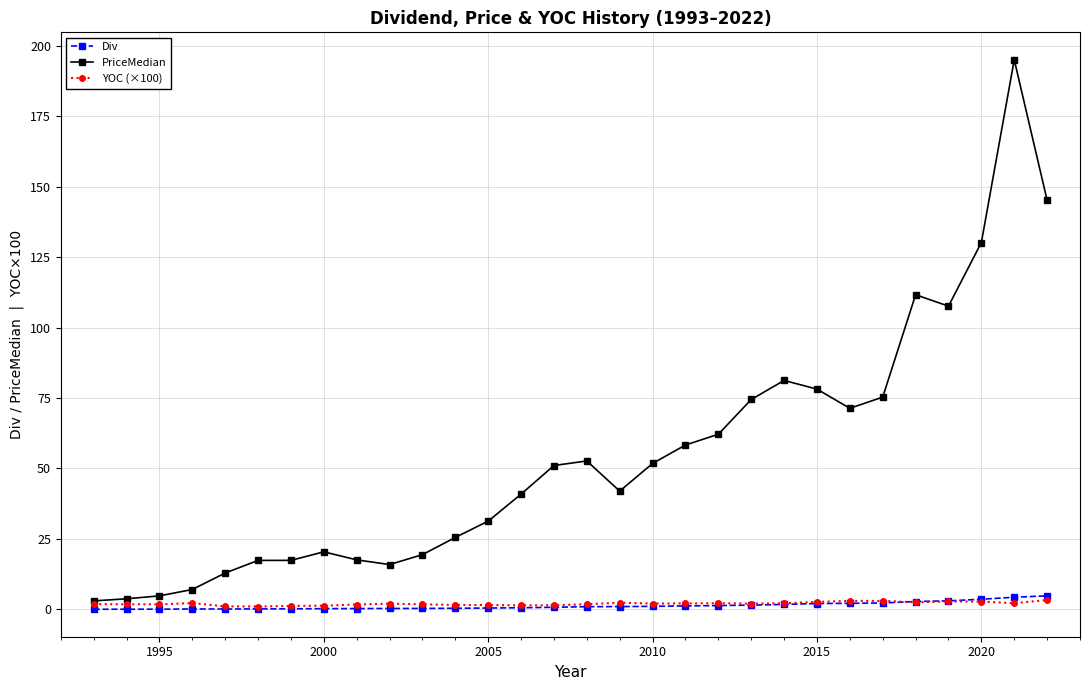

Count the number of data series in this chart.

3